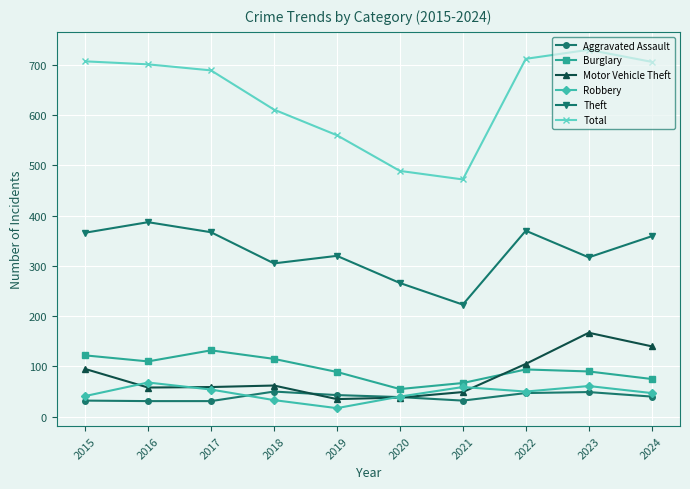

What is the total value across all series at 2024?

1367